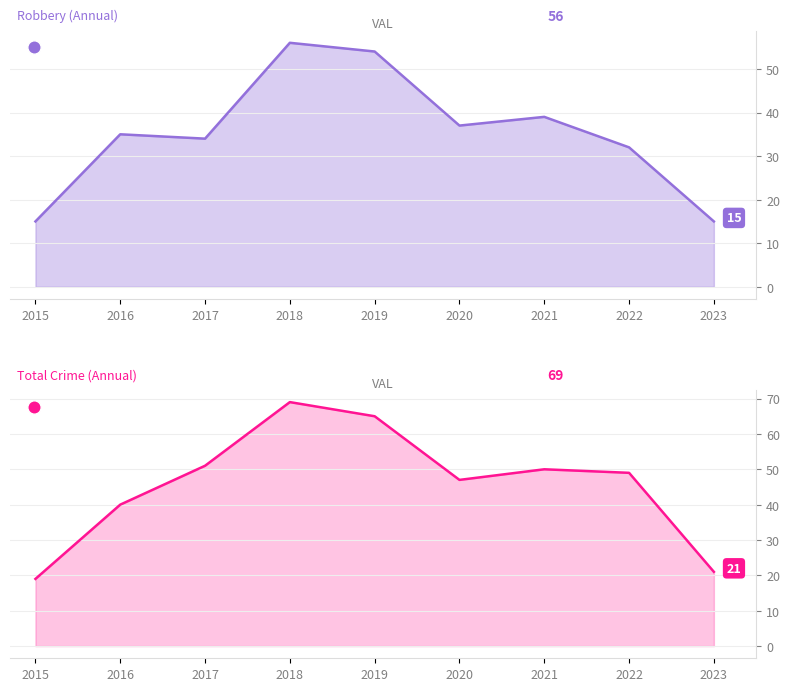

At 2019, list the series in order from smallest to largest.

Robbery, Total